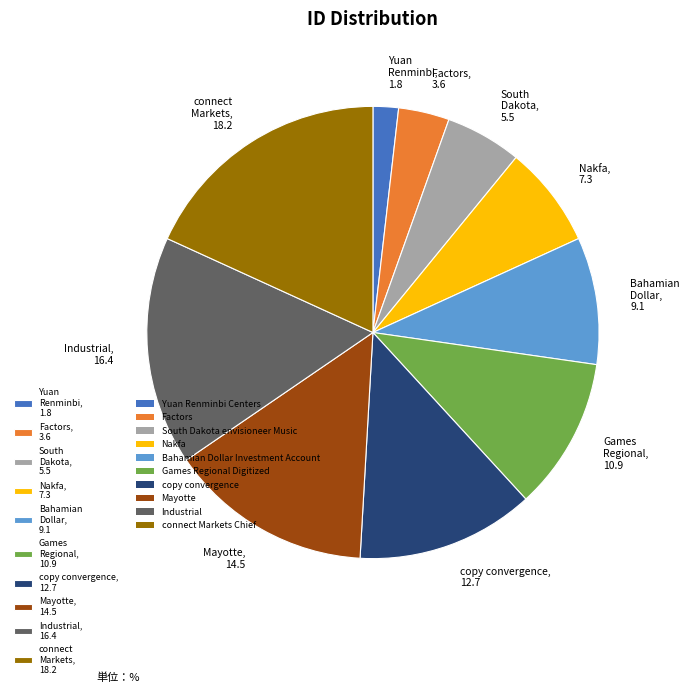

Between Yuan Renminbi, 1.8 and South Dakota, 5.5, which is larger?

South Dakota, 5.5